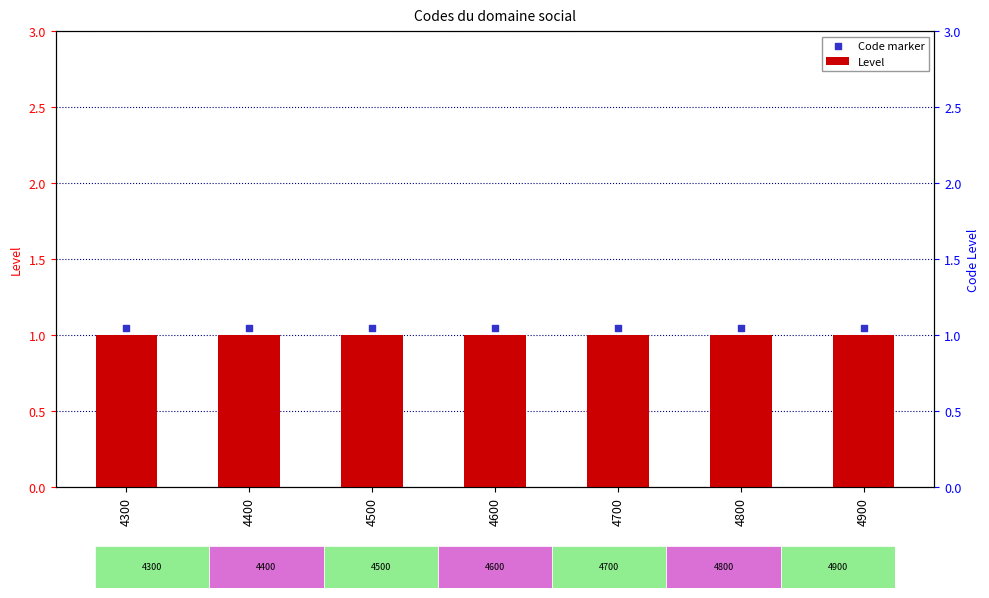

Which series reaches the maximum Y coordinate?

Code marker